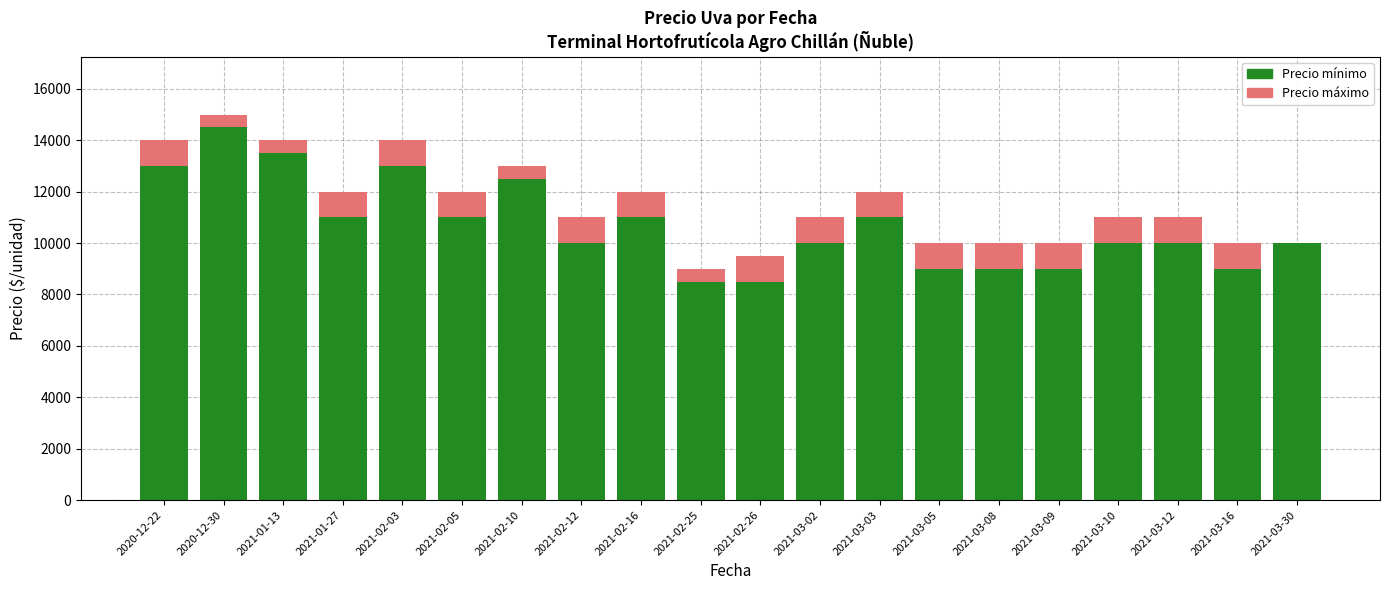

True or false: Precio mínimo has a value of 10000 at 2021-03-02.

True